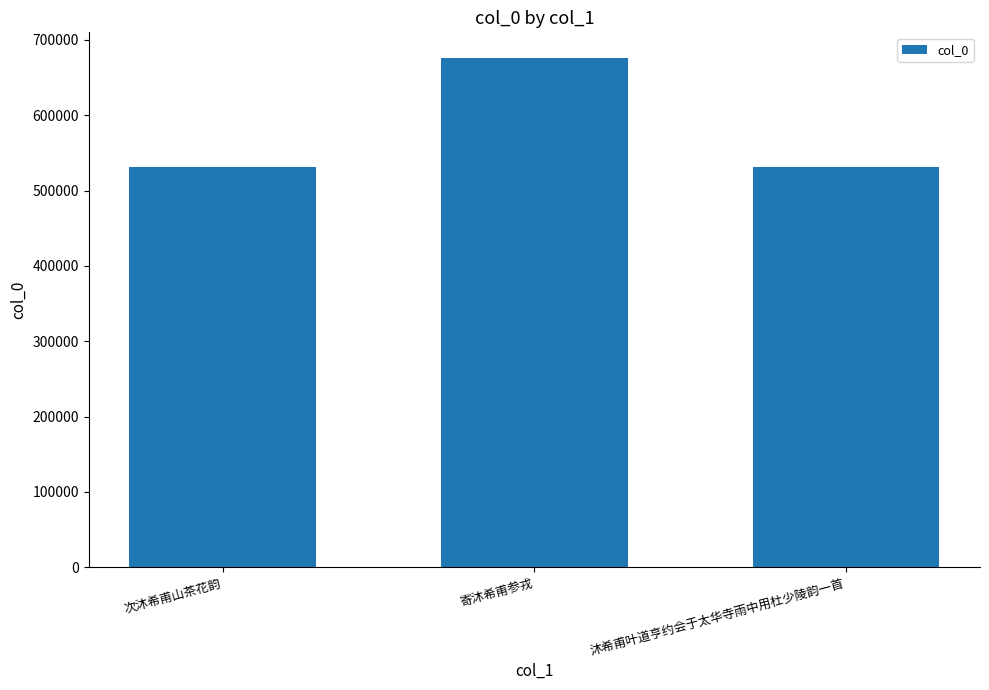

Read the value at 次沐希甫山茶花韵.

531292